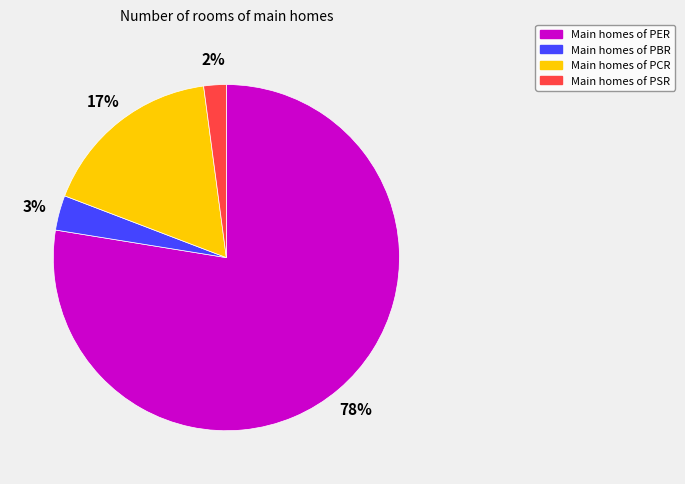

Is there any slice that represents more than half of the pie?

Yes